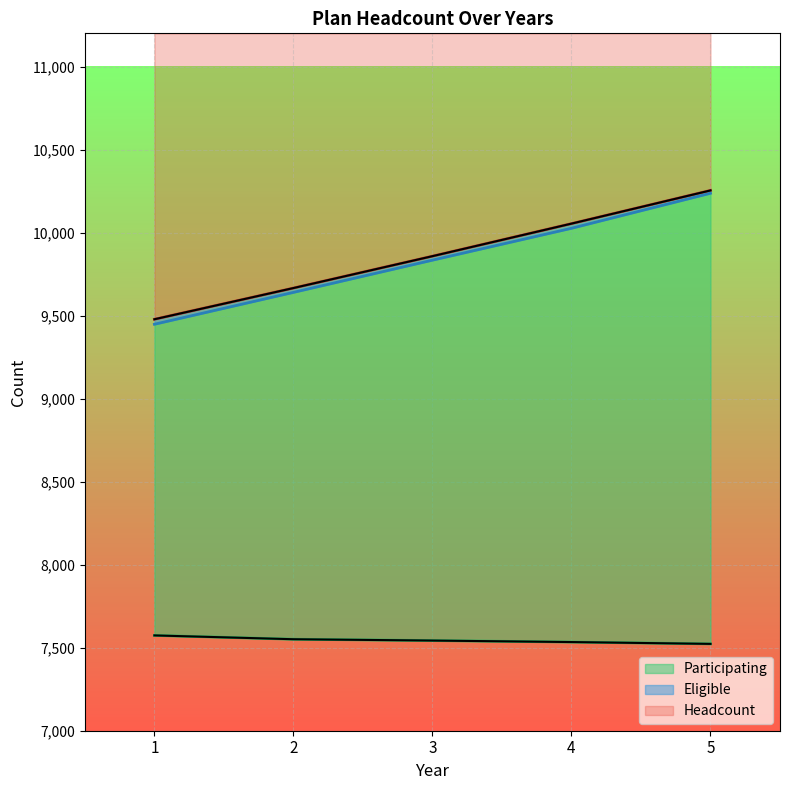

Is it true that Eligible equals 10237 at 5?

True